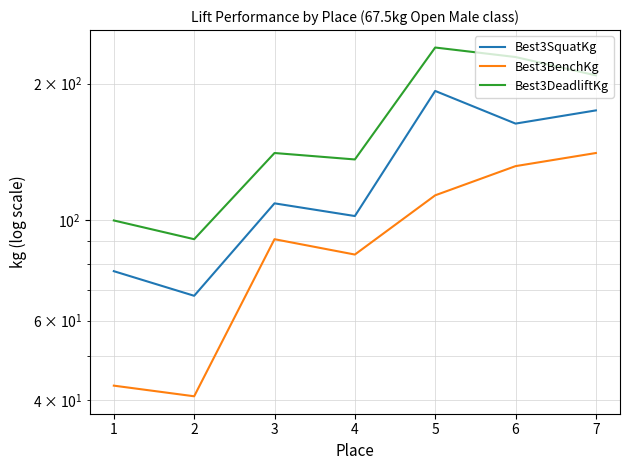

What is the total value across all series at 4?

322.1